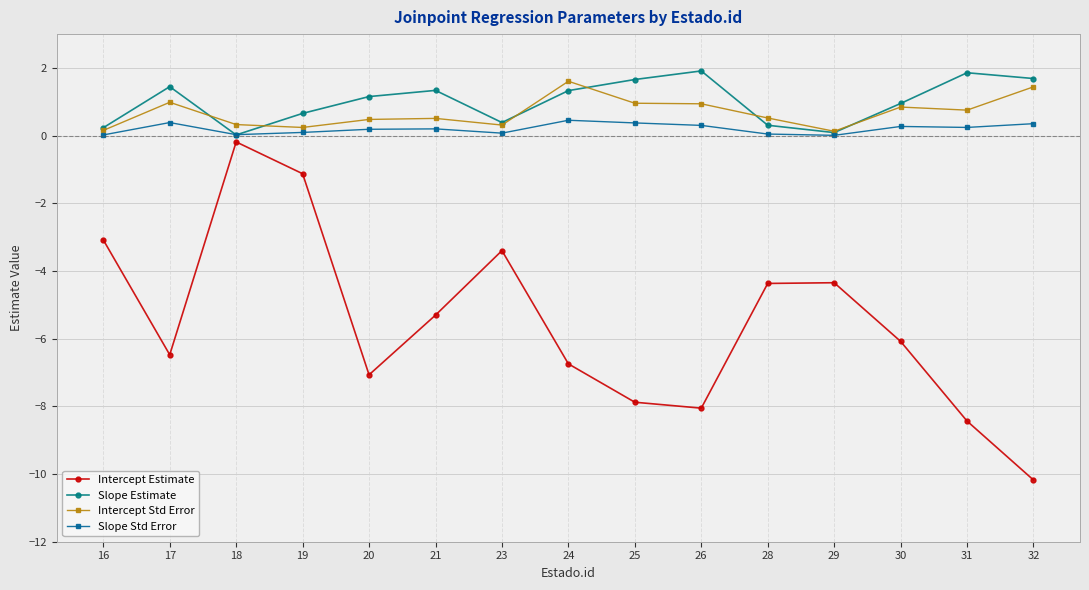

What is the total value across all series at 18?

0.2